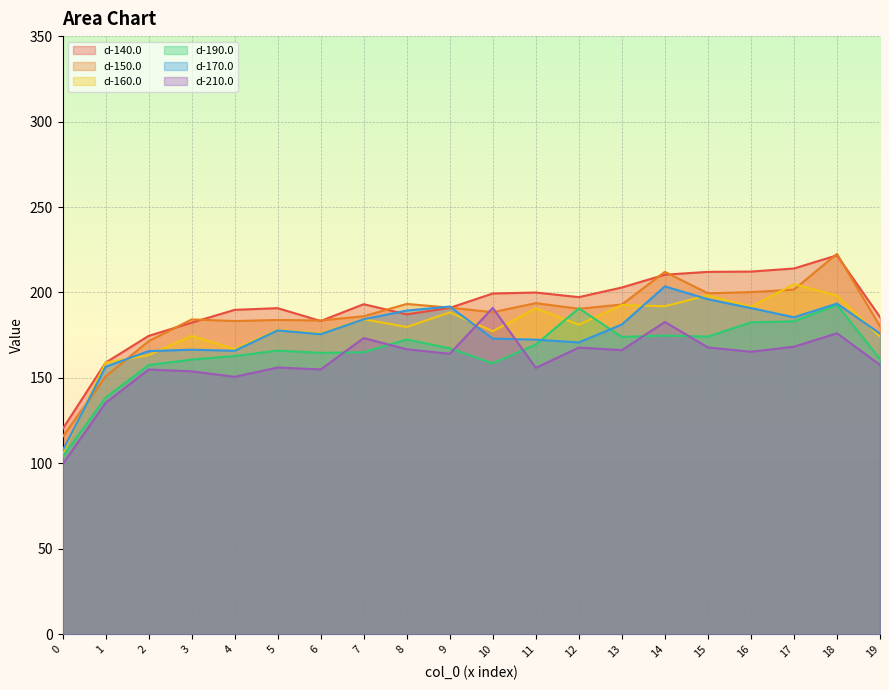

Rank the series at 9 from lowest to highest value.

d-210.0, d-190.0, d-160.0, d-140.0, d-150.0, d-170.0